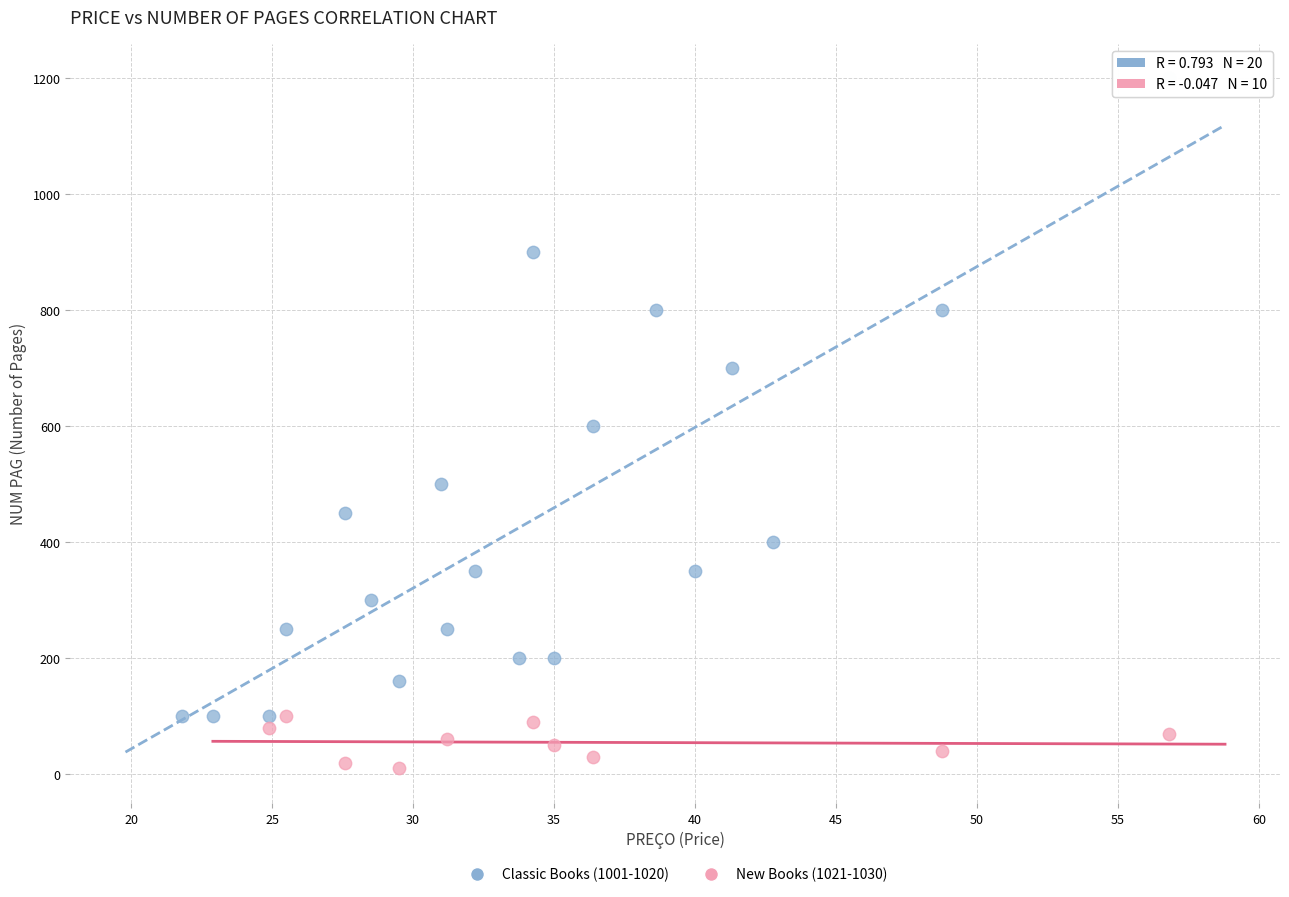

What are all the series names shown in the legend?

Classic Books (1001-1020), New Books (1021-1030)